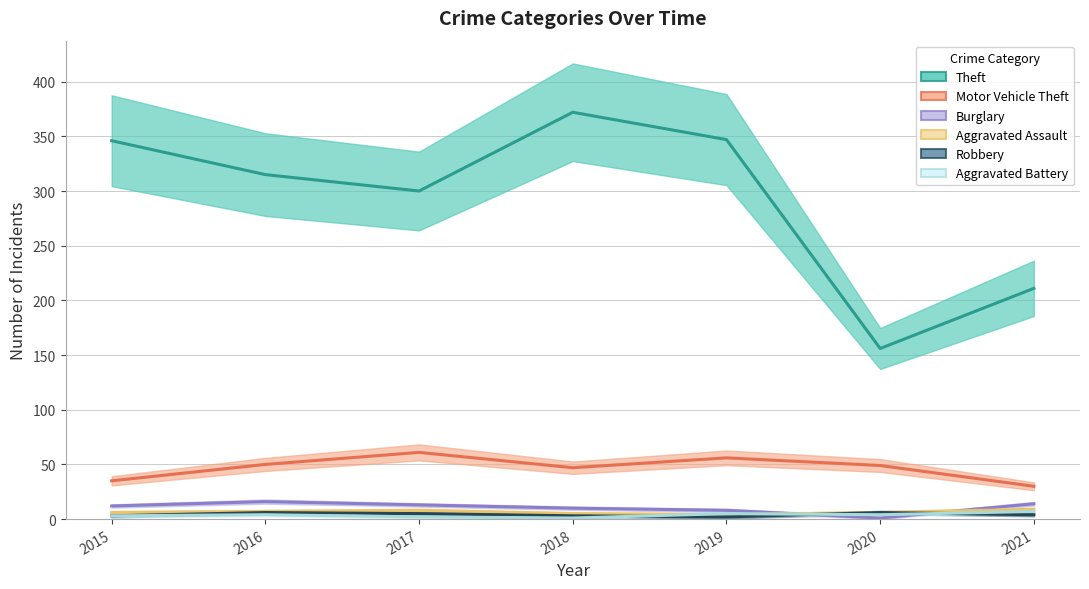

Does the chart display data point markers on the line(s)?

No